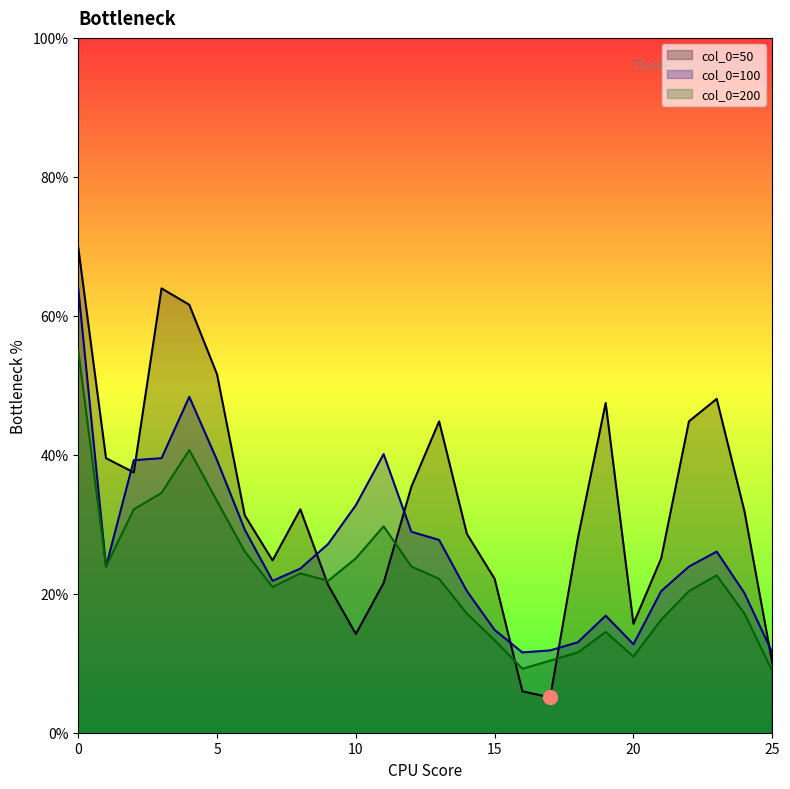

What is the total value across all series at 6?

1.9